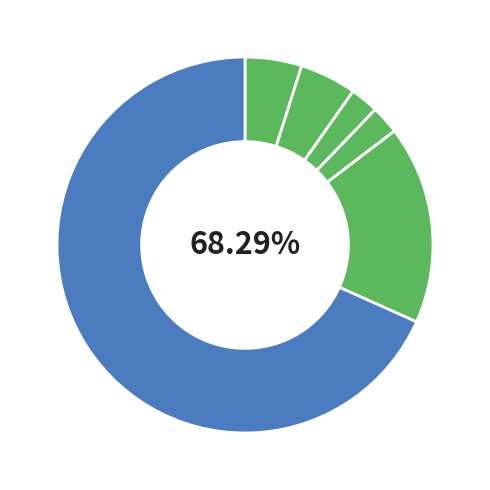

Is it true that Motor Vehicle Theft is 1% of the pie?

False